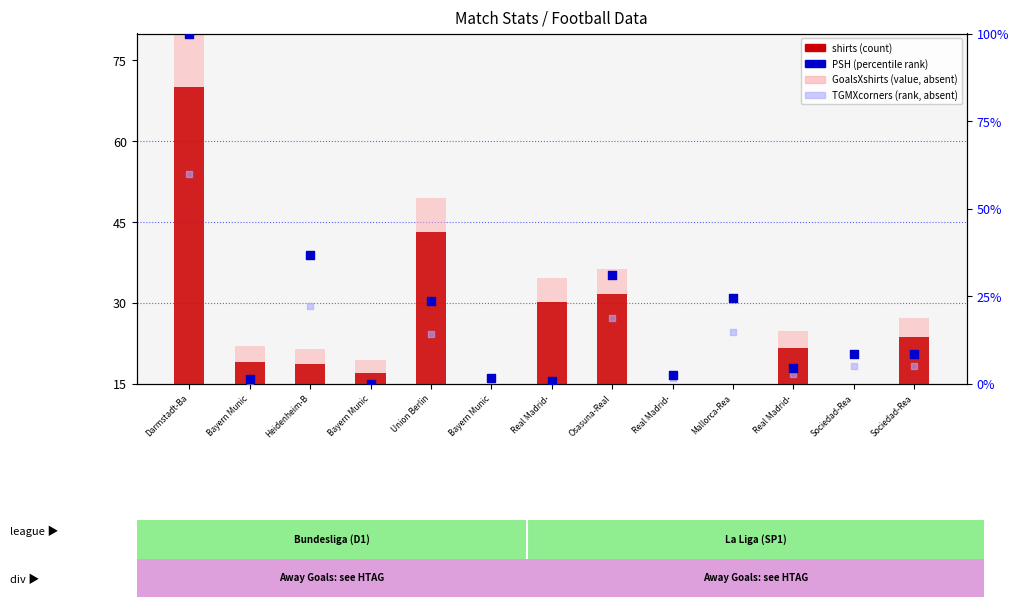

At which category is the sum across all series the highest?

Darmstadt-Ba